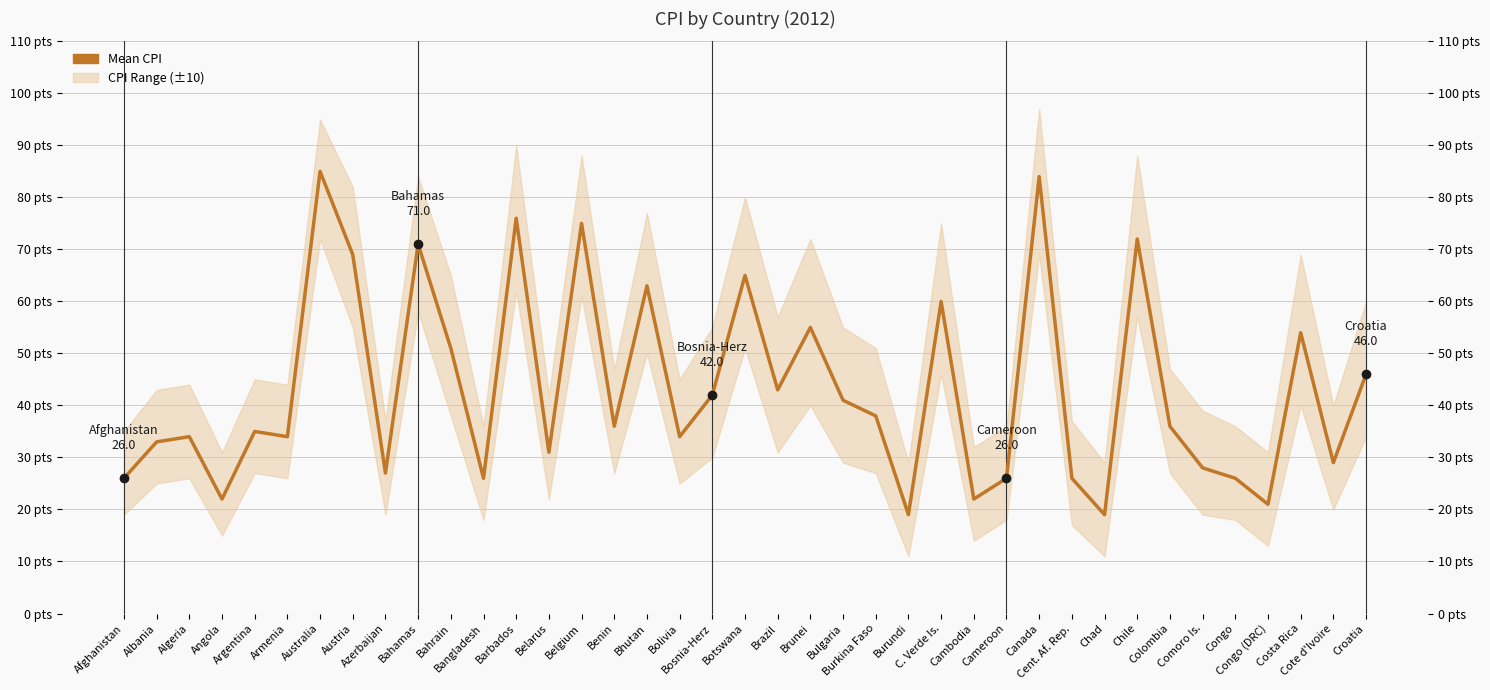

List the labels in order of value, largest first.

Australia, Canada, Barbados, Belgium, Chile, Bahamas, Austria, Botswana, Bhutan, C. Verde Is., Brunei, Costa Rica, Bahrain, Croatia, Brazil, Bosnia-Herz, Bulgaria, Burkina Faso, Benin, Colombia, Argentina, Algeria, Armenia, Bolivia, Albania, Belarus, Cote d'Ivoire, Comoro Is., Azerbaijan, Afghanistan, Bangladesh, Cameroon, Cent. Af. Rep., Congo, Angola, Cambodia, Congo (DRC), Burundi, Chad